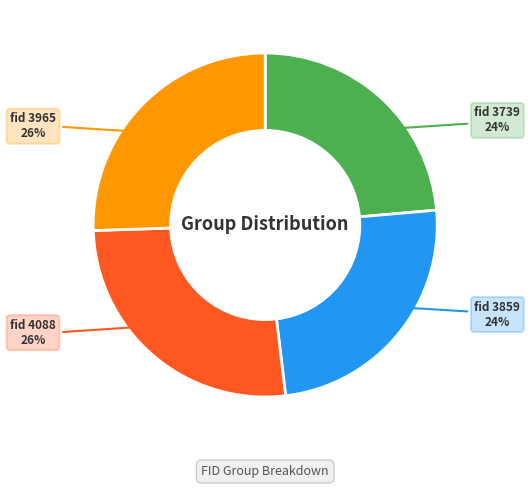

To the nearest percent, what is the average slice percentage?

25%